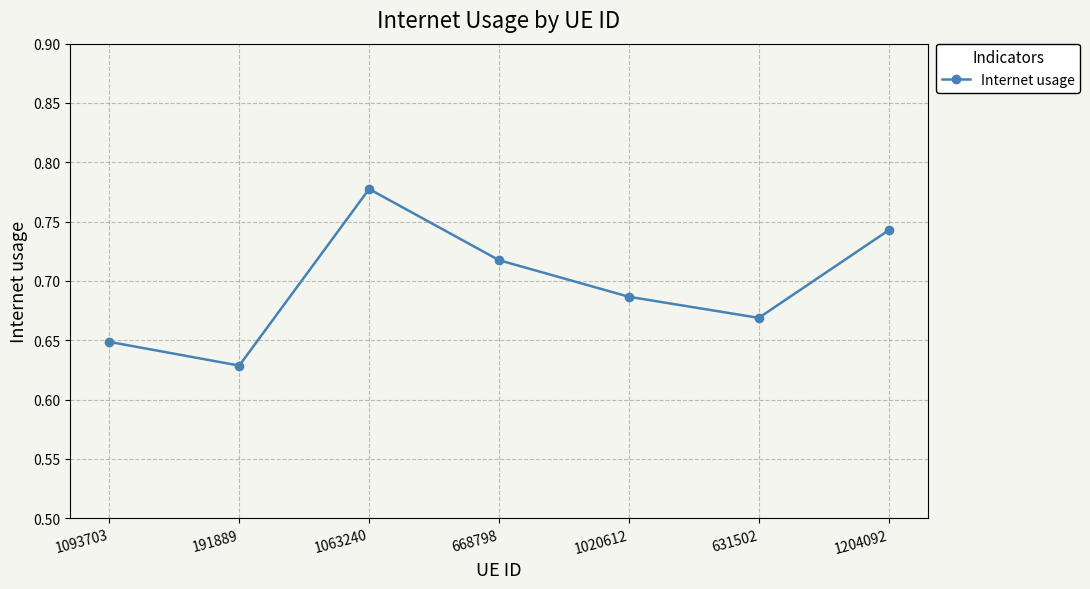

The value at 1093703 is 0.3. True or false?

False